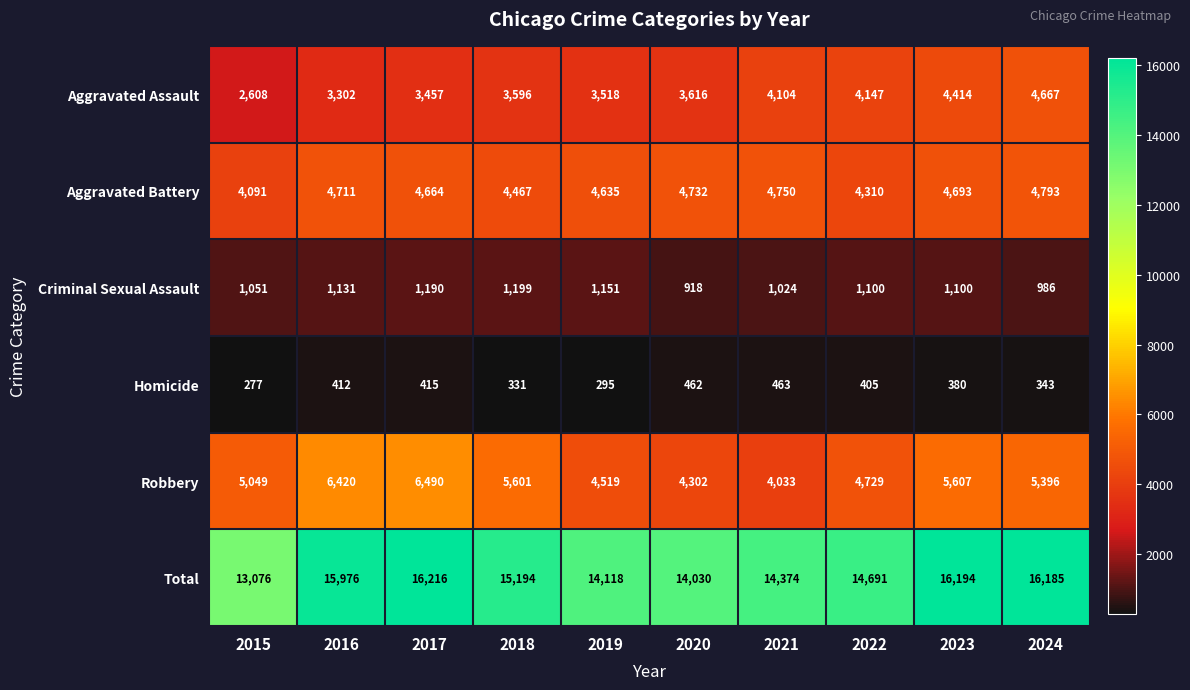

At 2023, list the series in order from smallest to largest.

Homicide, Criminal Sexual Assault, Aggravated Assault, Aggravated Battery, Robbery, Total